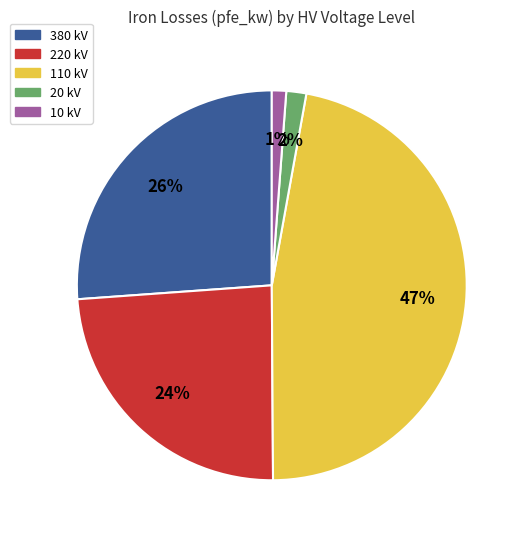

How many slices are in this pie chart?

5